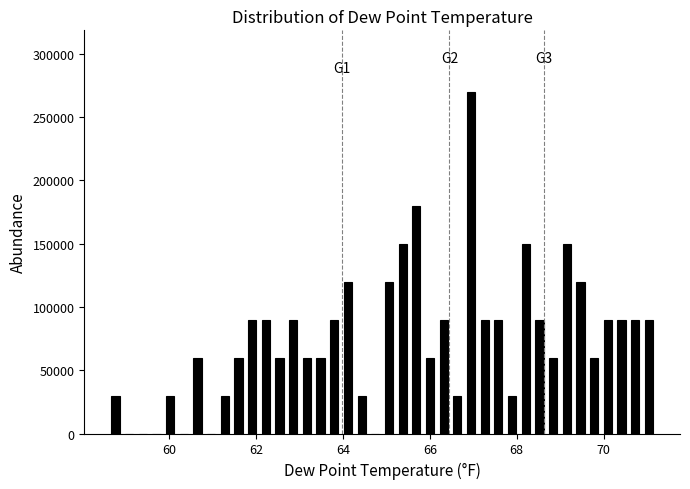

Read against the x-axis, roughly where is the centre of the tallest bar?

67.0